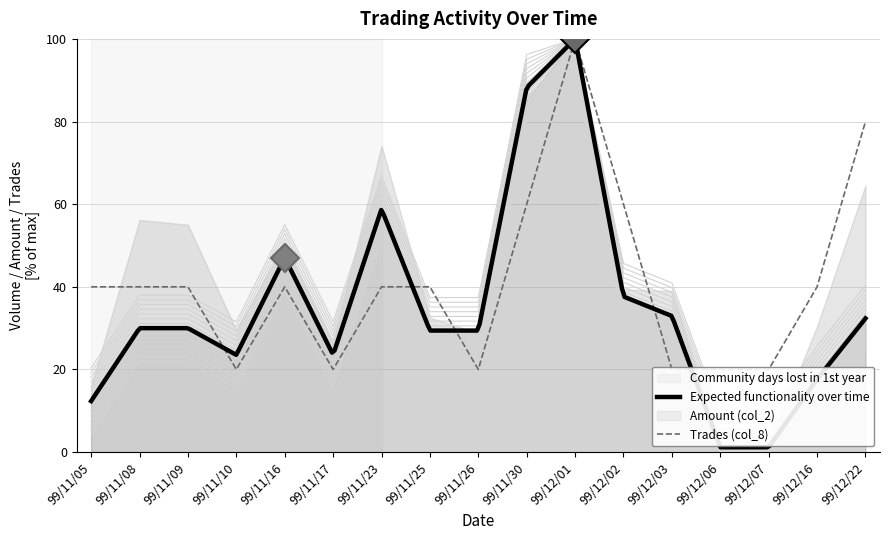

What is the maximum value for Expected functionality over time?

99.6